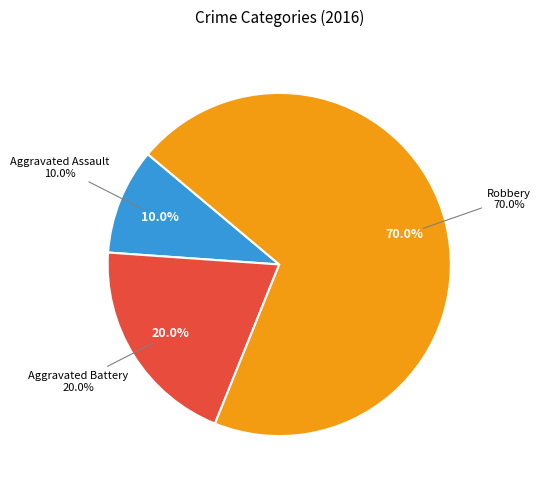

The Aggravated Battery slice represents 20% of the pie. True or false?

True